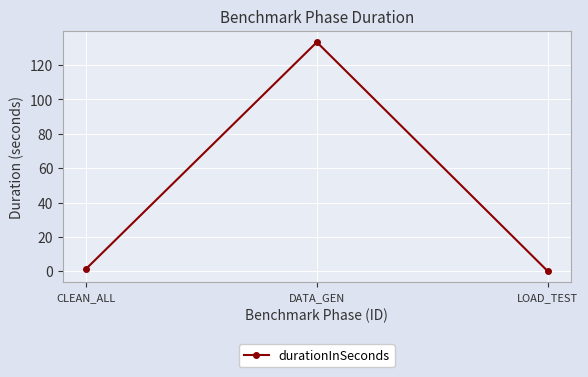

How many lines are shown in the chart?

1